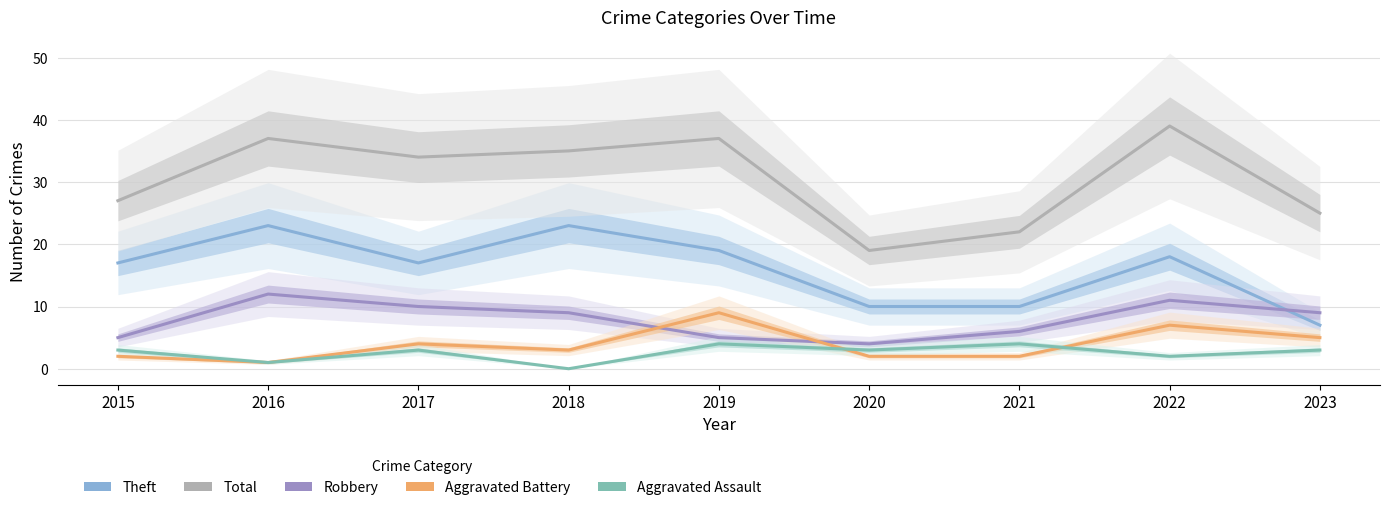

Count the number of data series in this chart.

5